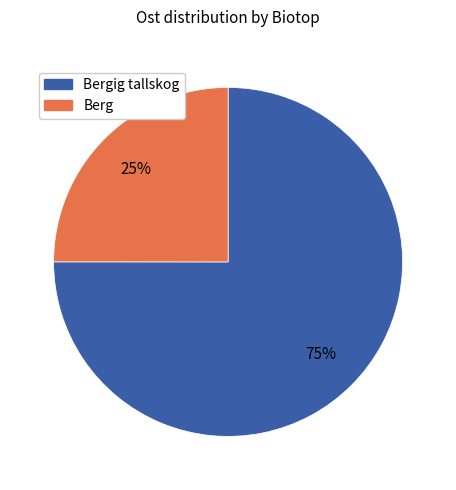

Count the number of slices in the pie.

2